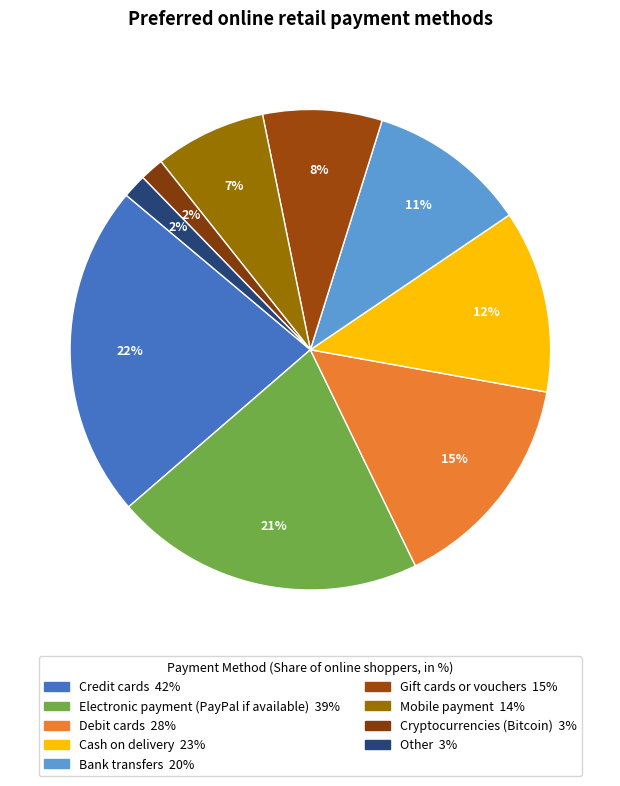

How many segments does this pie chart have?

9